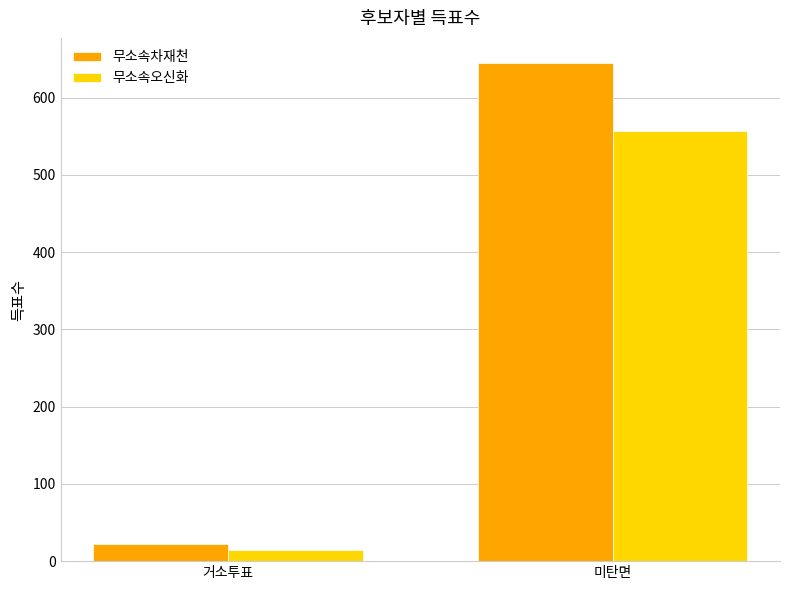

What is the label of the 1st bar from the right?

미탄면